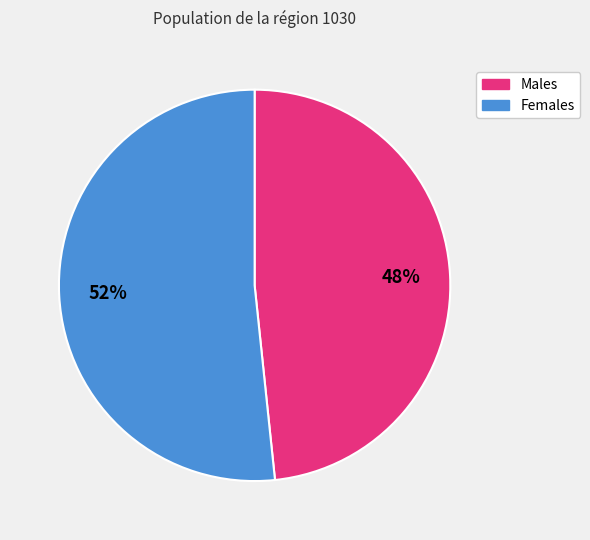

To the nearest percent, what portion does Males represent?

48%